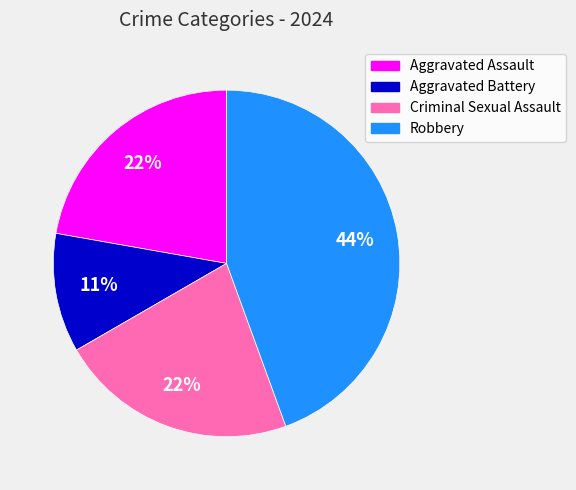

To the nearest percent, what is the difference between the largest and smallest slice percentages?

33%